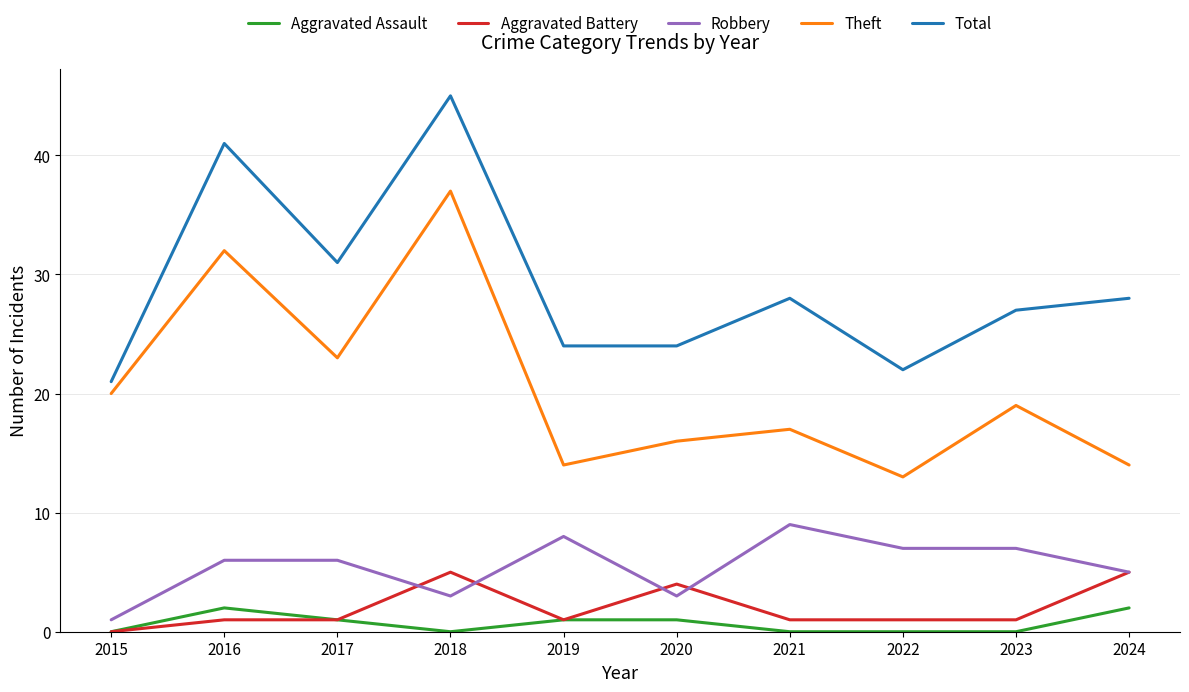

What is the difference between the highest and lowest values at 2018?

45